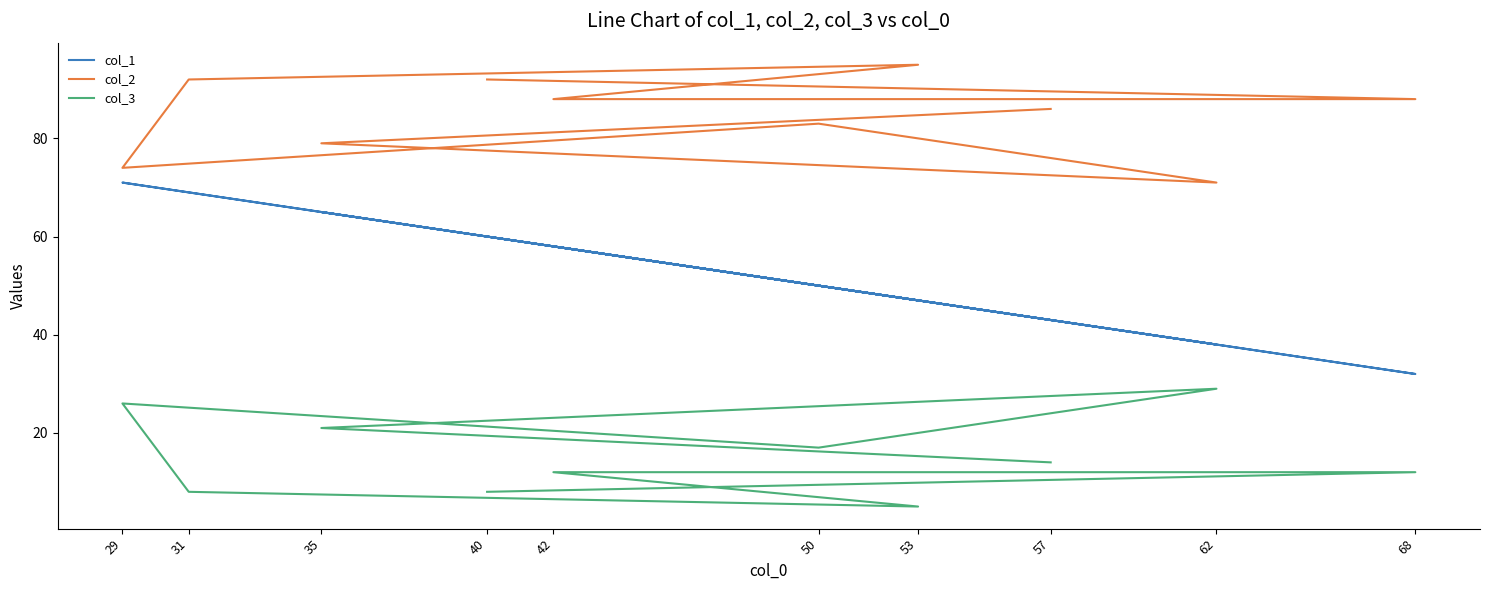

At how many categories does at least one series exceed 72?

9